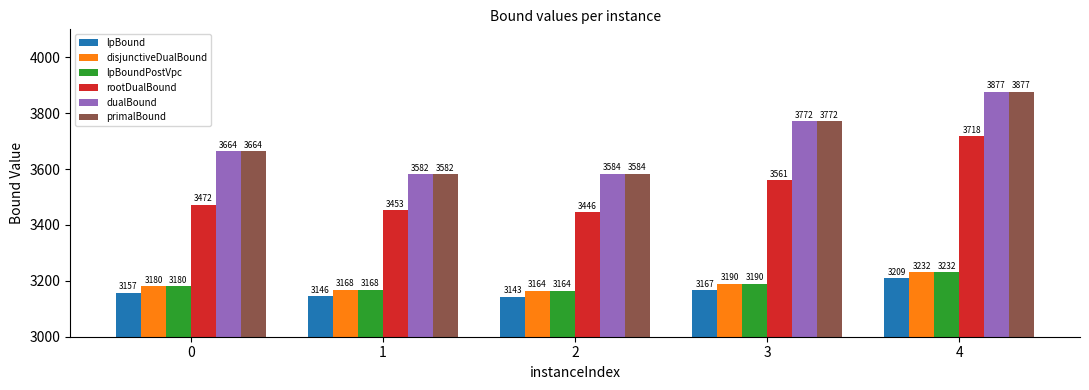

What is the value of the primalBound bar at the 2nd from the left?

3582.0